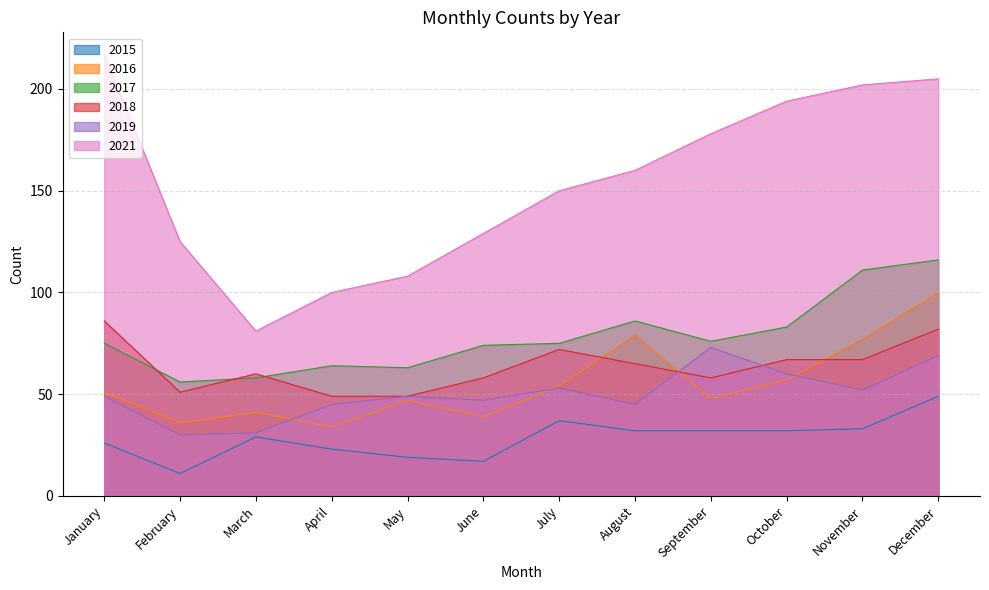

How many lines are shown in the chart?

6